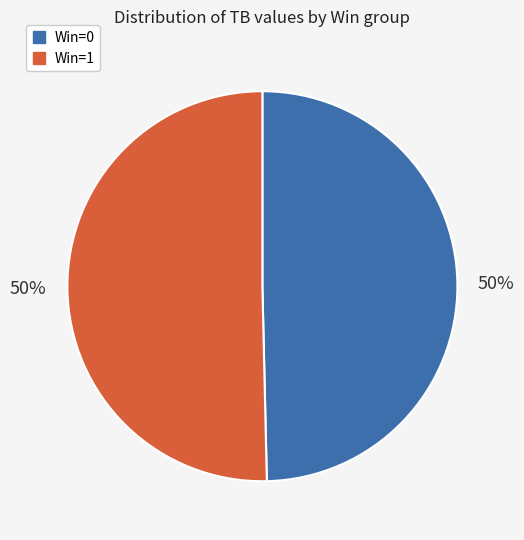

To the nearest percent, what is the average slice percentage?

50%